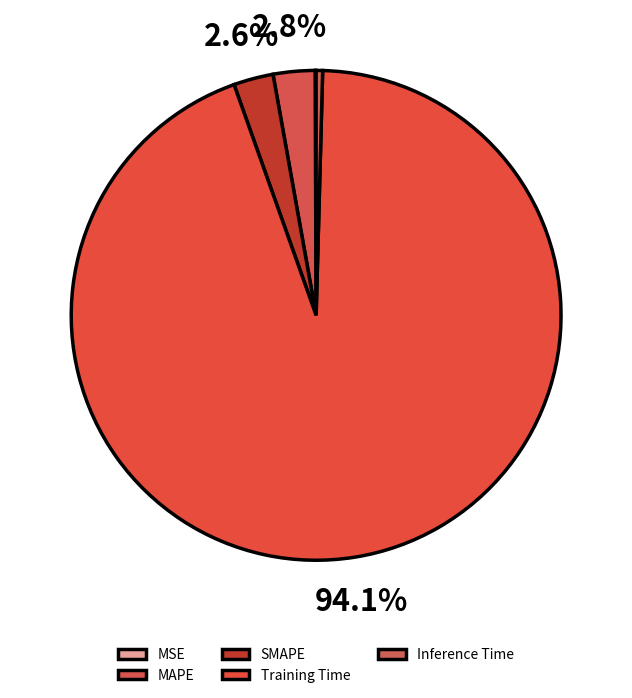

Which has a higher value, Inference Time or SMAPE?

SMAPE